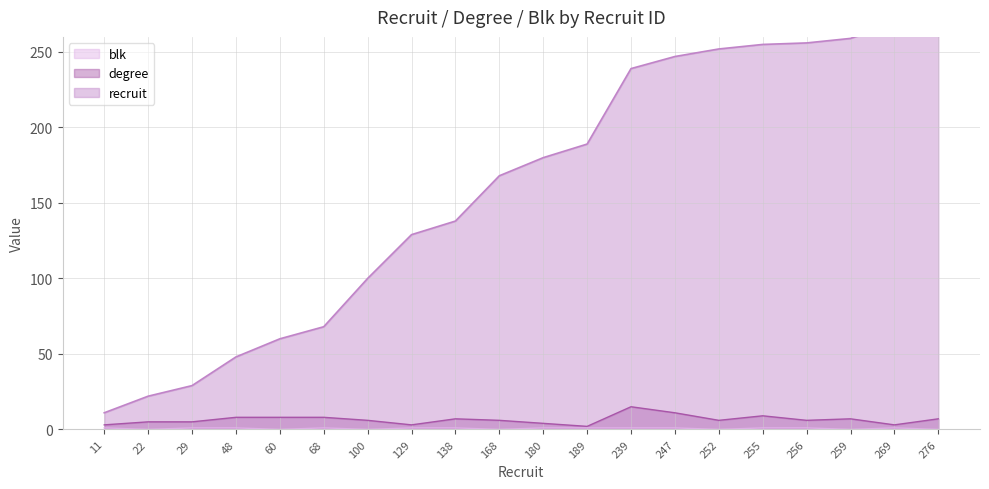

How many data points does each series have?

20